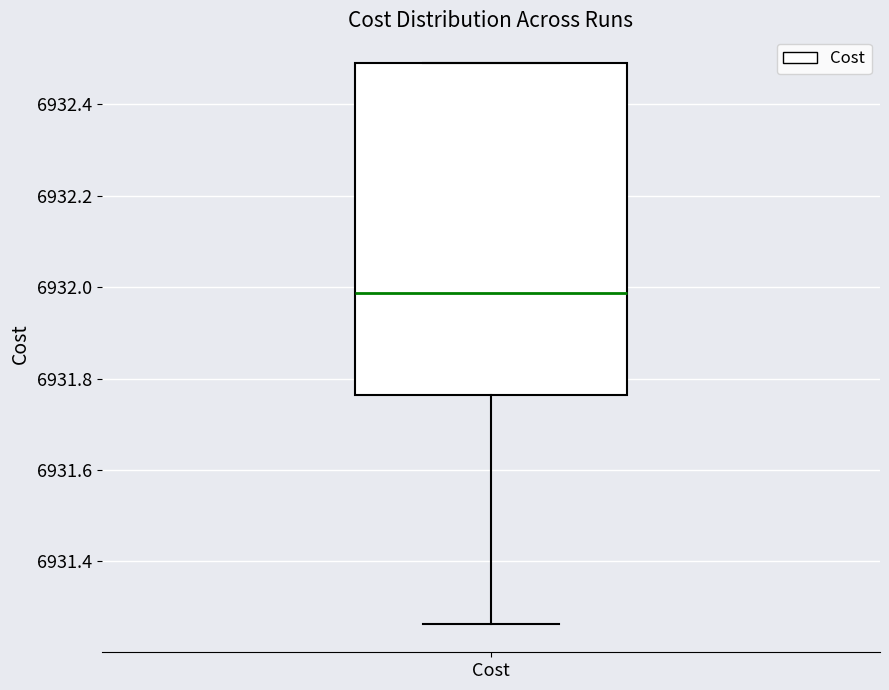

Read this box plot against the y-axis: the position of the median line, the range covered by the box, and the ends of both whiskers. The values are not printed on the chart, so give them approximately, as read against the axis.

median 6931.98, box 6931.76 to 6932.48, whiskers 6931.26 to 6932.48